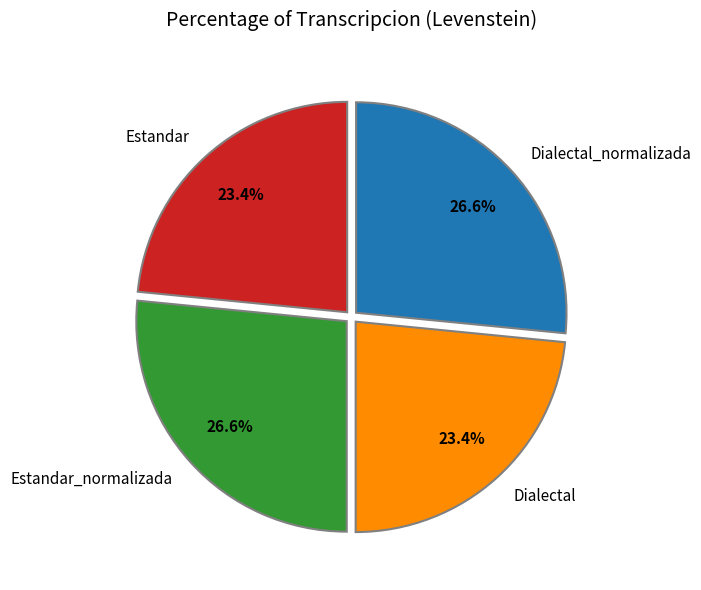

To the nearest percent, what is the average slice percentage?

25%